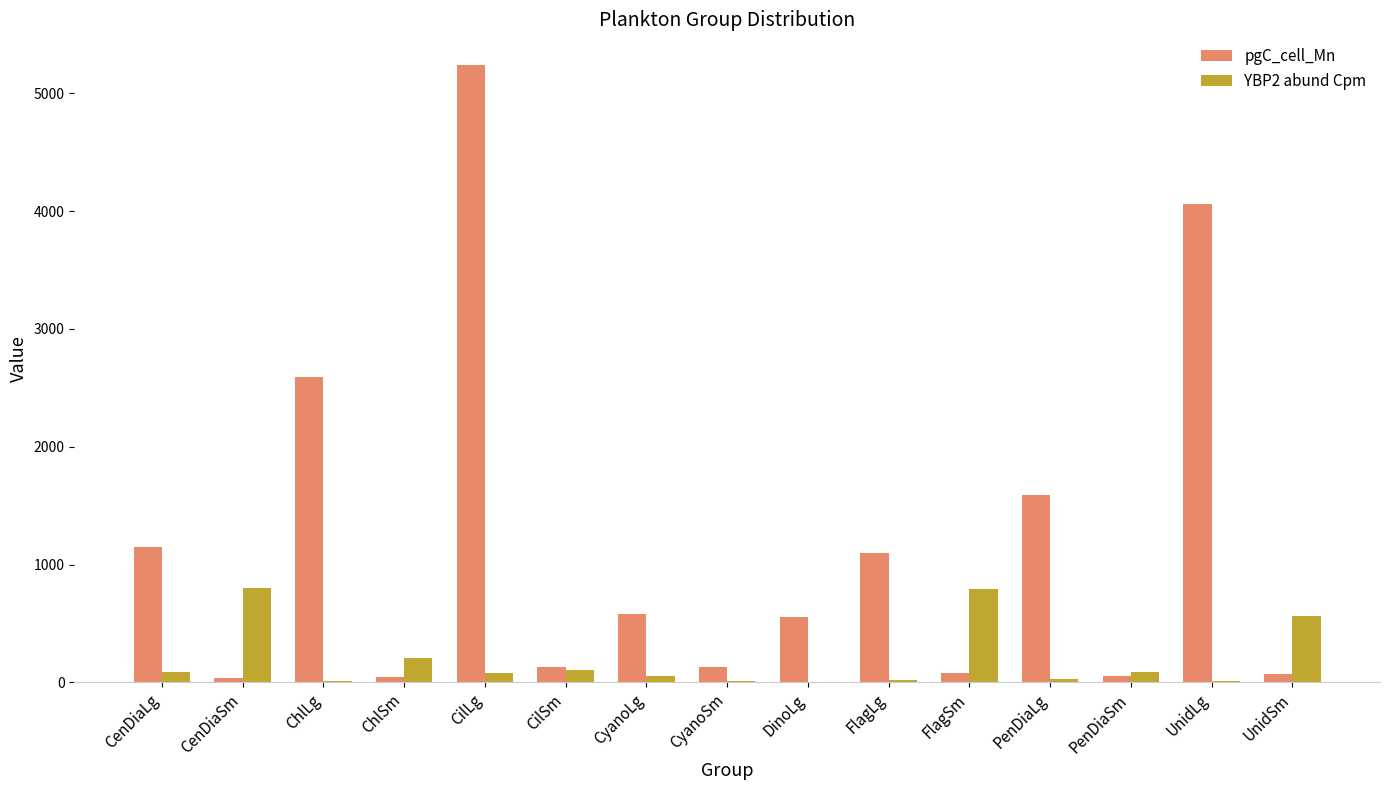

Which series has the widest spread of values?

pgC_cell_Mn